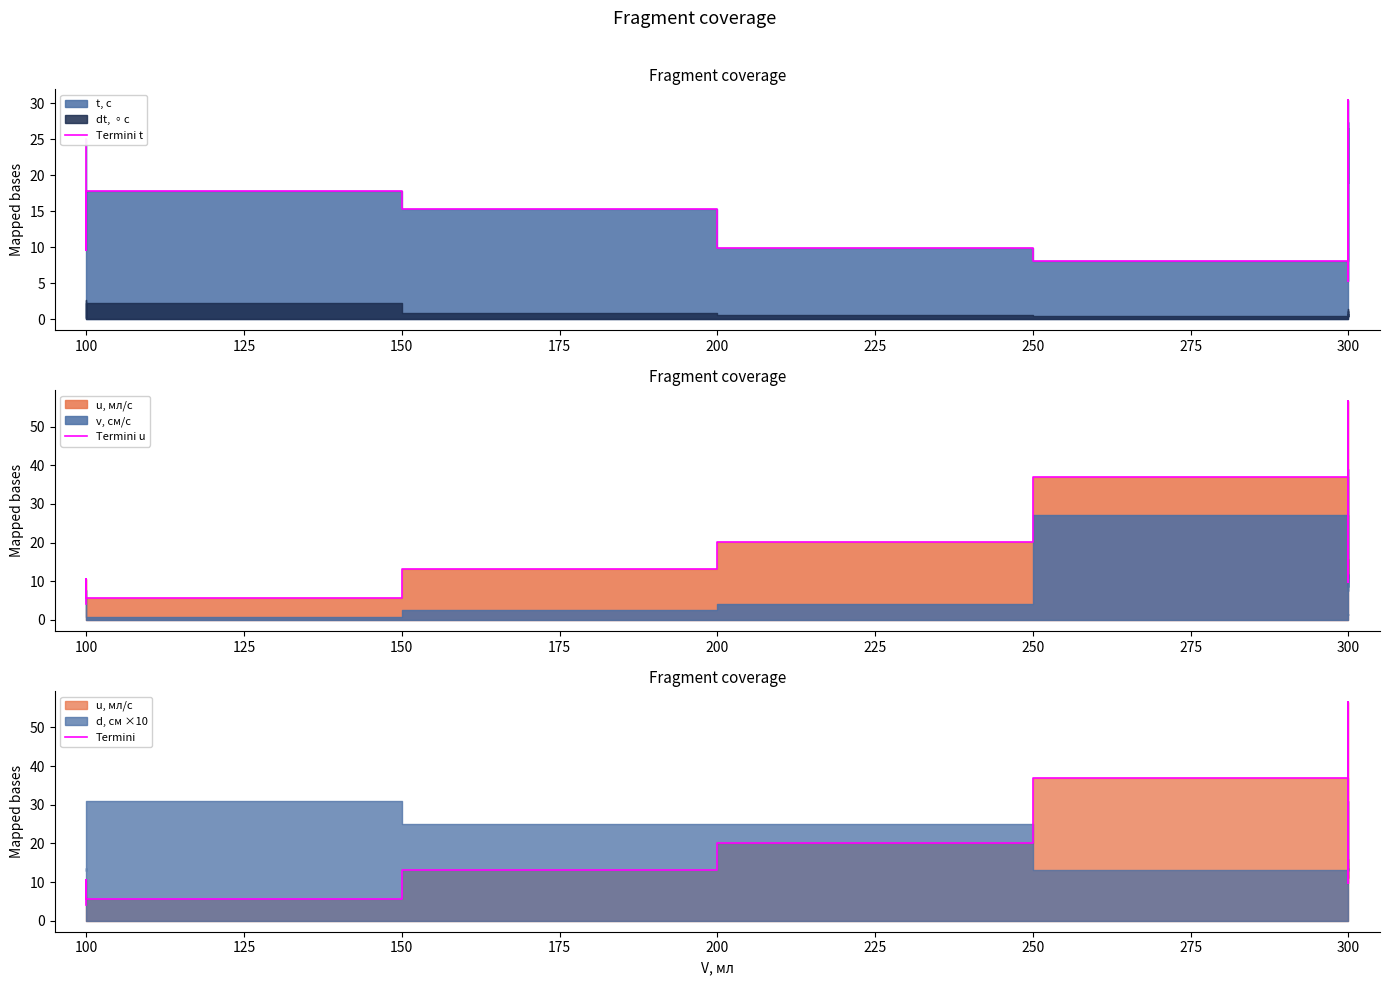

What value does the Termini series have at 100?

10.5